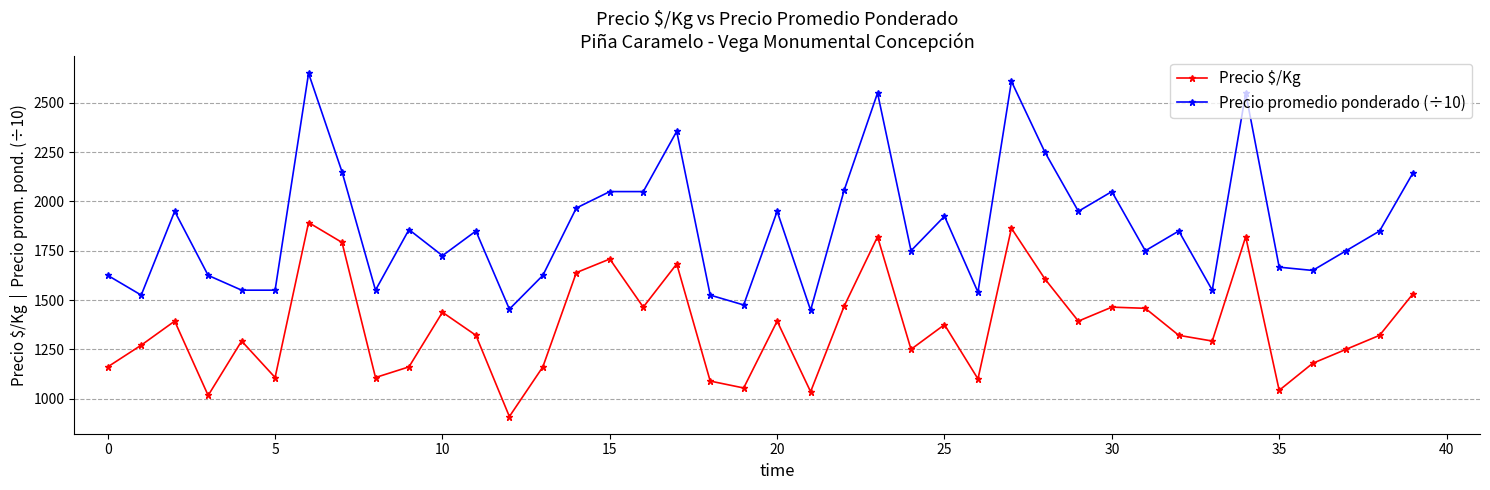

What is the value of the Precio promedio ponderado (÷10) point at the 31st from the left?

2050.0